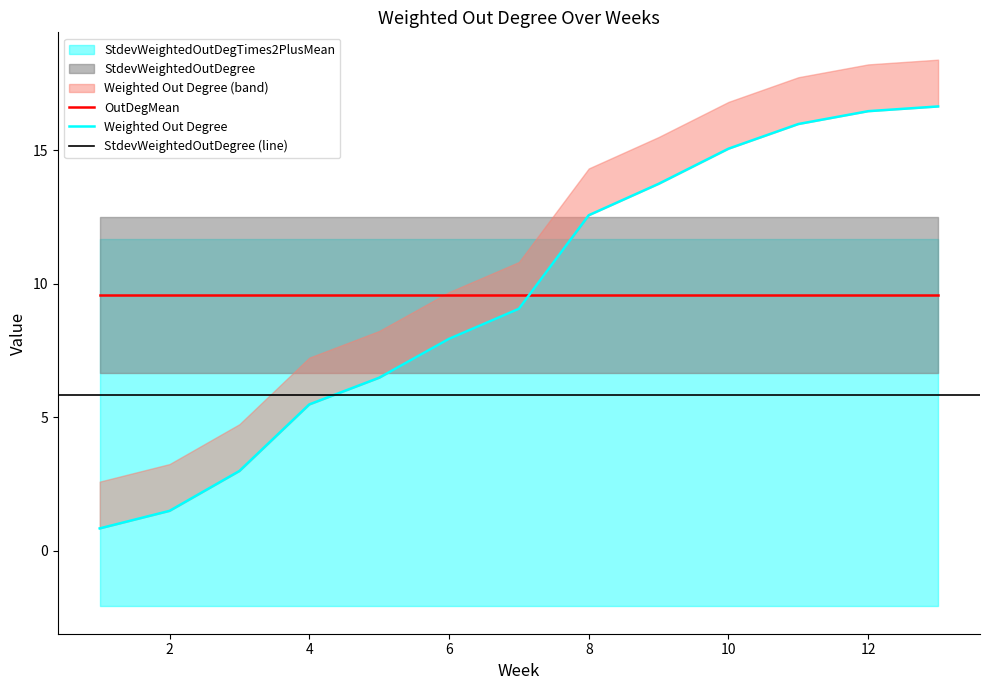

How many data points does each series have?

13